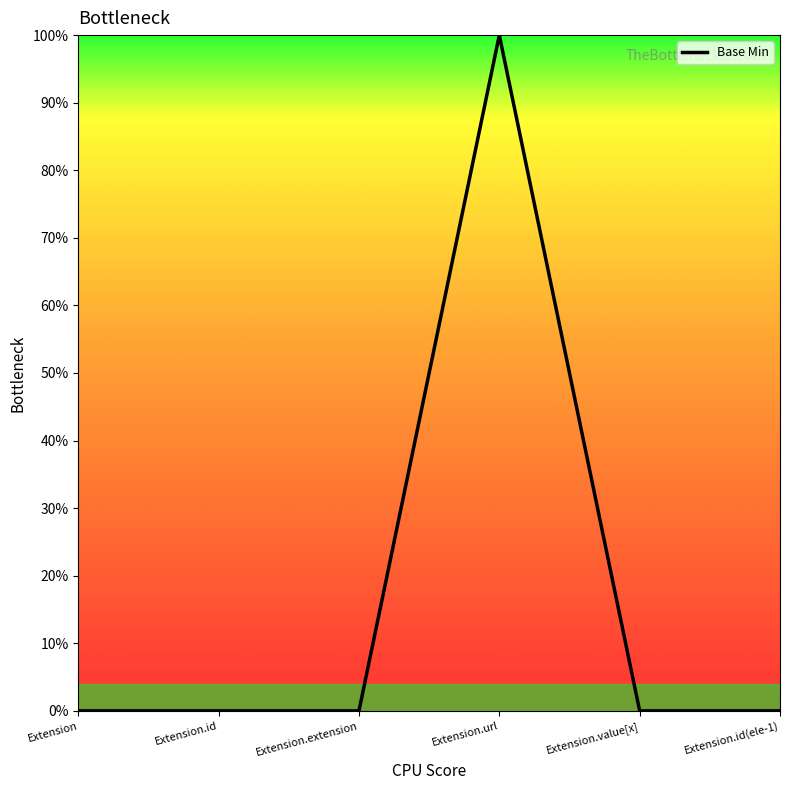

Is this an area chart (filled region under the line)?

No